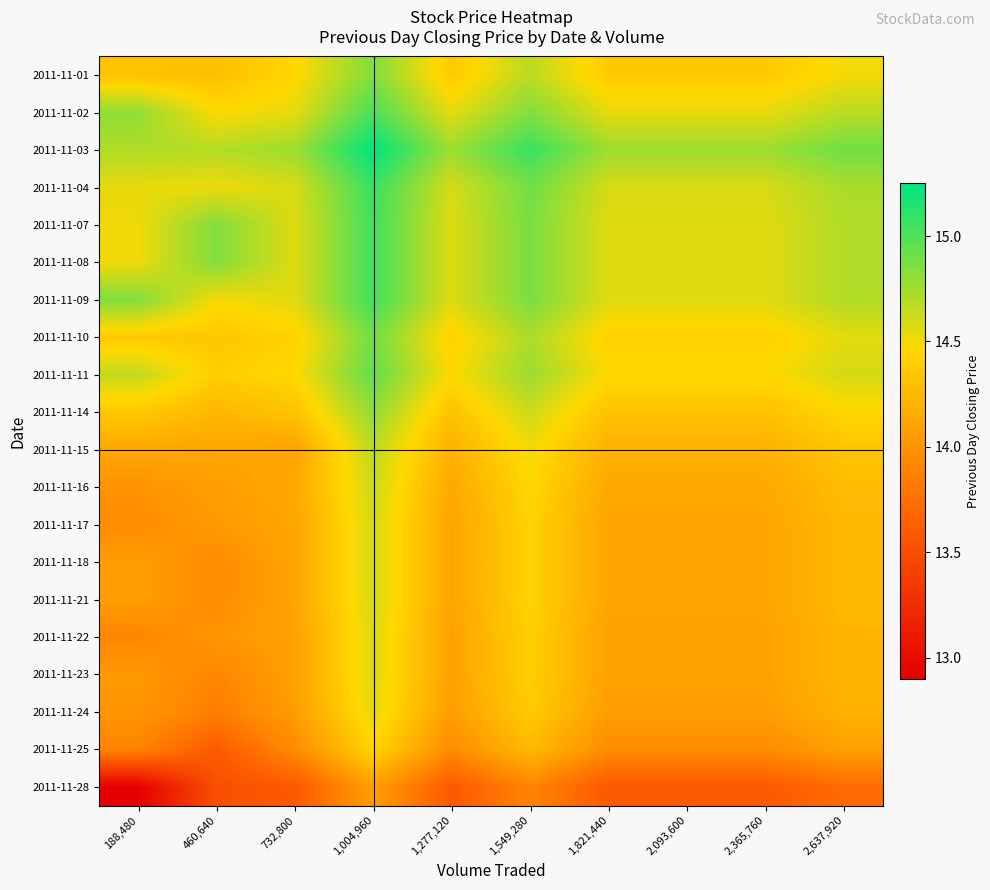

Which category has the lowest value across all series?

188,480